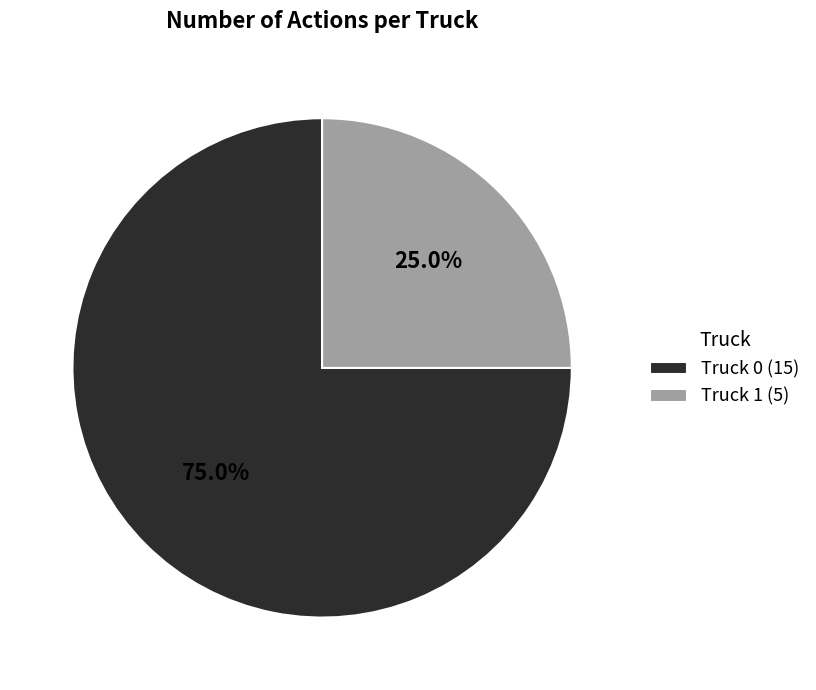

Which has a higher value, Truck 0 or Truck 1?

Truck 0